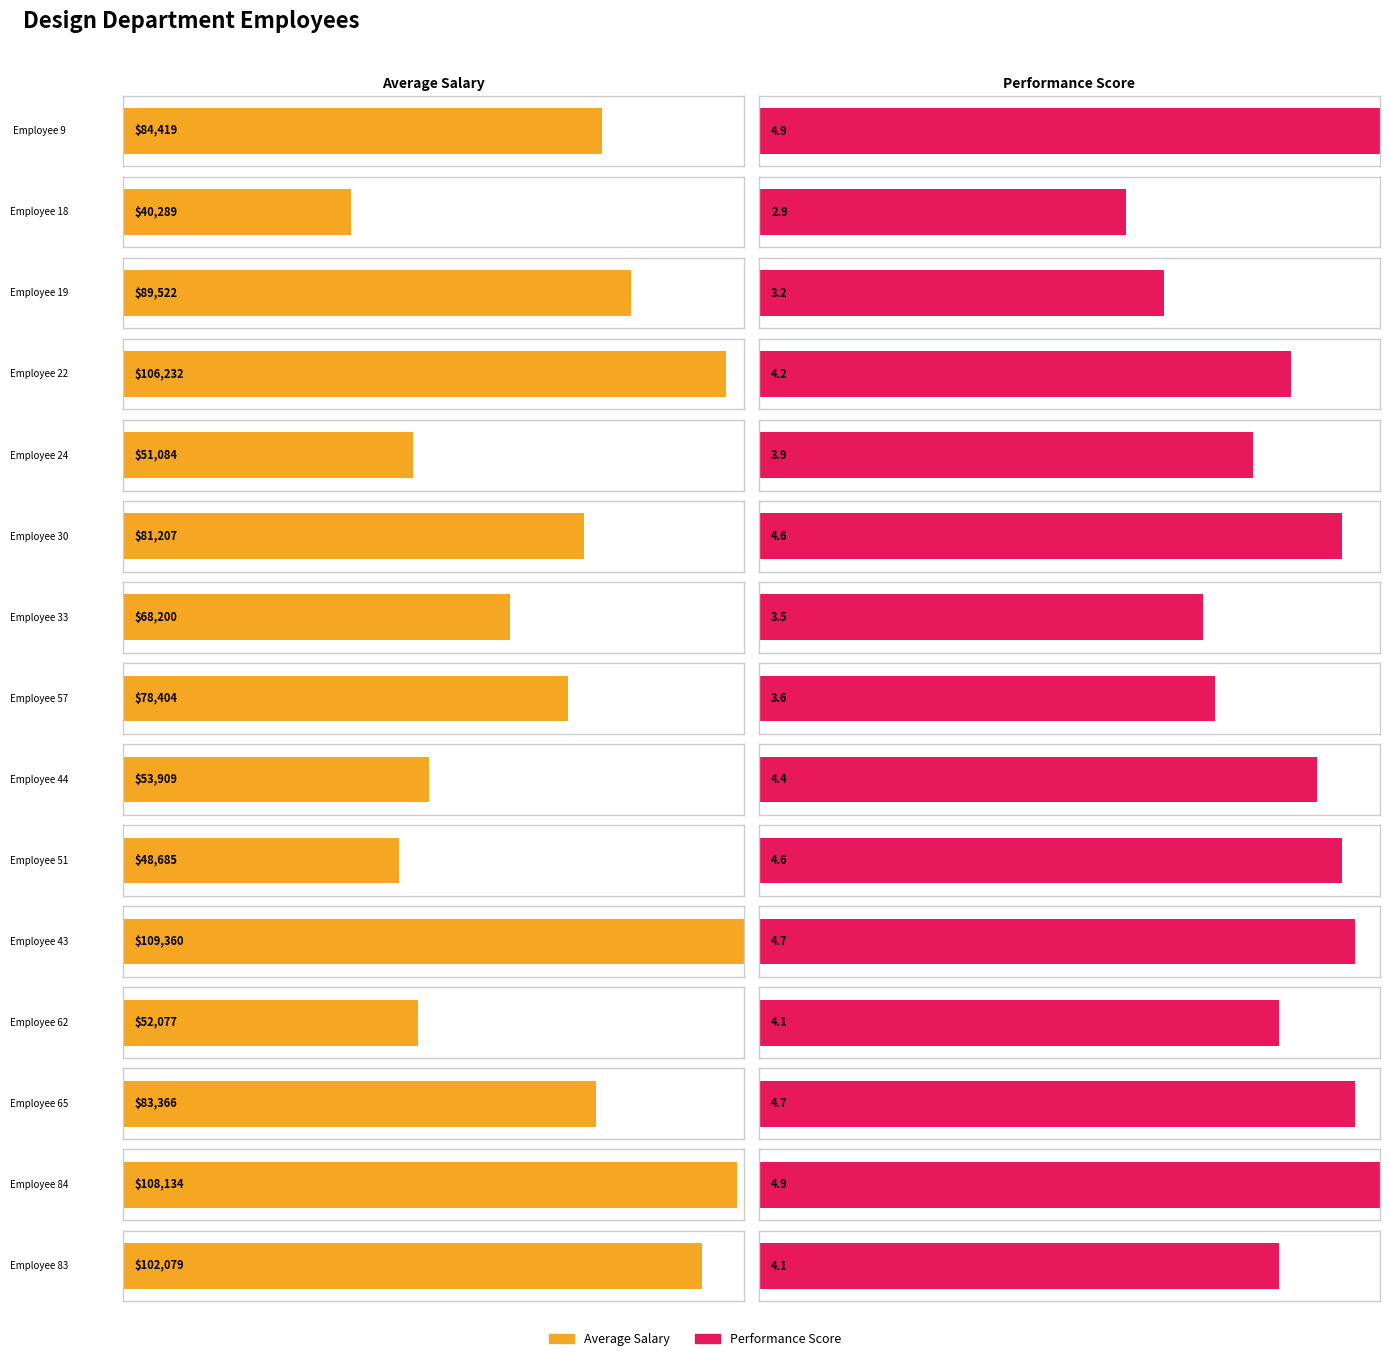

List the series in order of their peak value, lowest first.

Performance Score, Average Salary